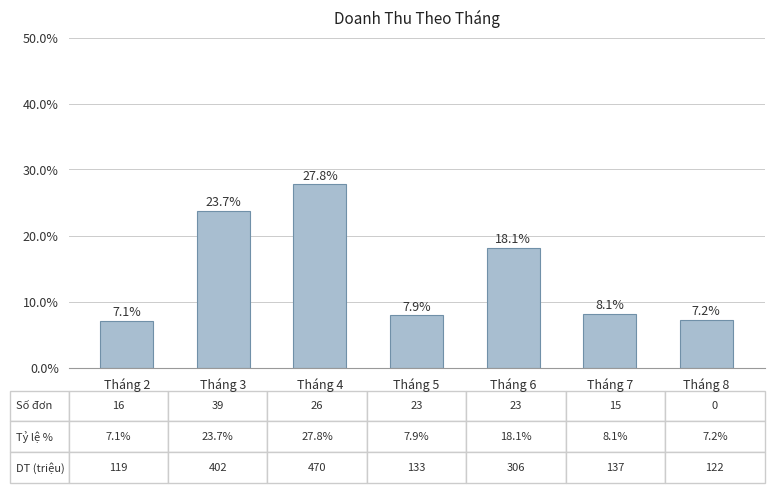

How many series are shown in this chart?

1